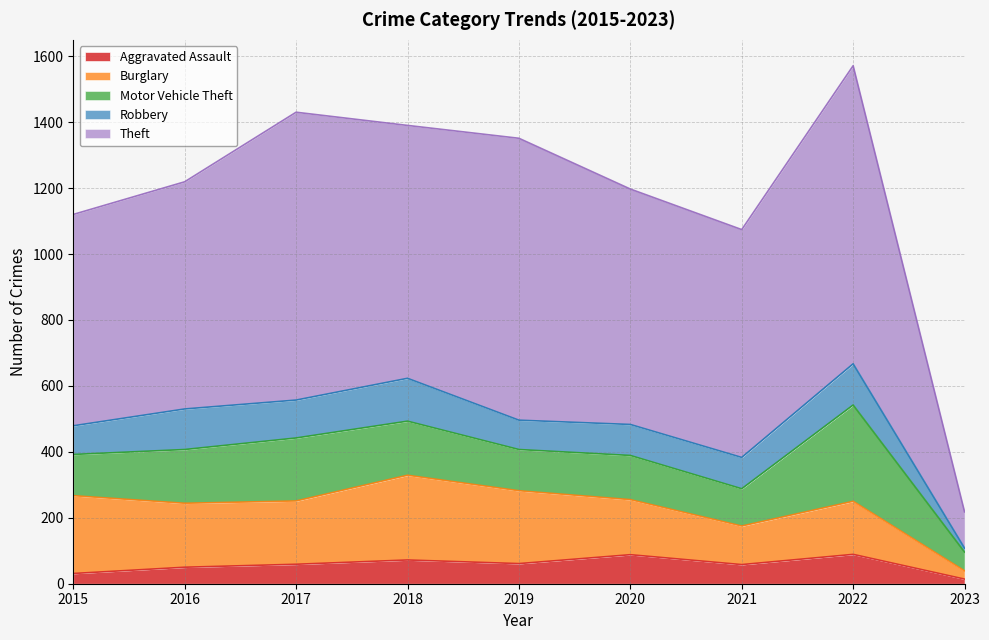

List the labels in order of Robbery value, largest first.

2018, 2022, 2016, 2017, 2021, 2020, 2019, 2015, 2023